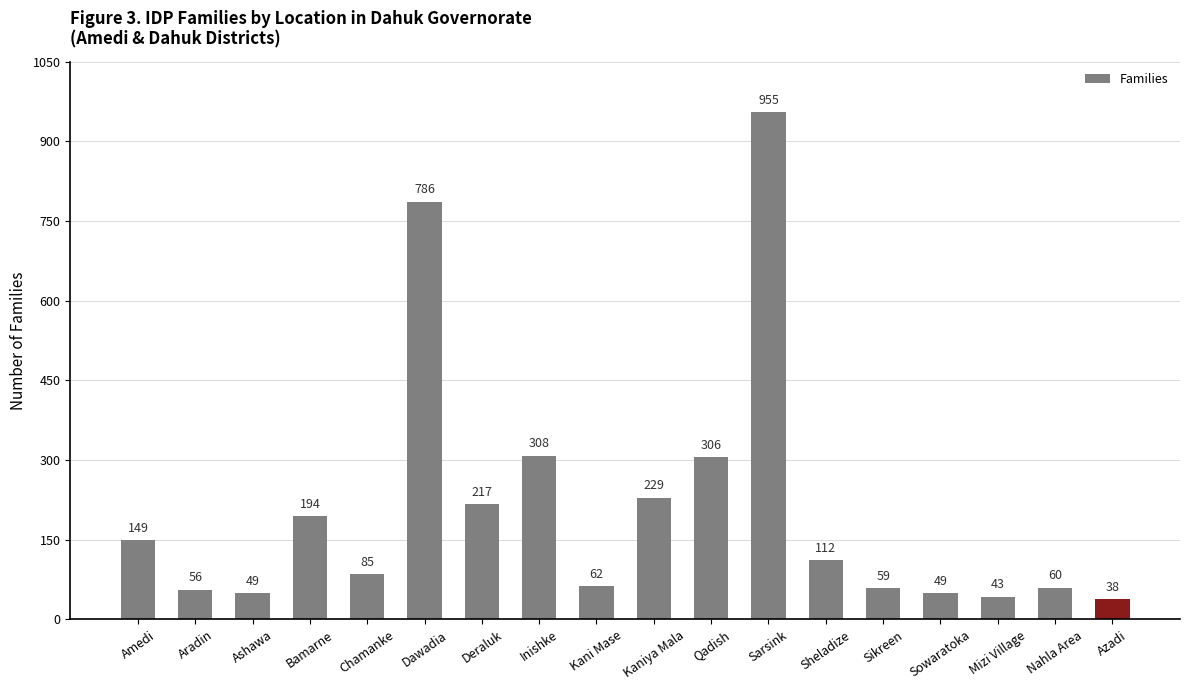

What is the label of the 11th bar from the right?

Inishke